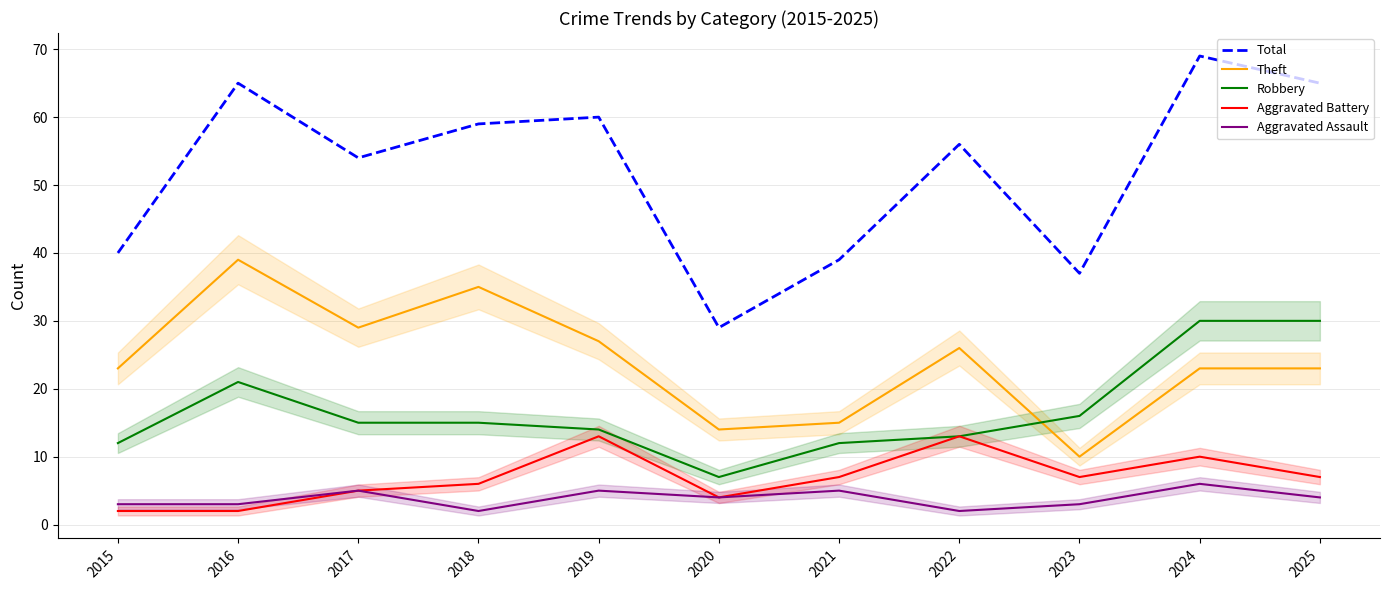

Which series has the largest total across all categories?

Total